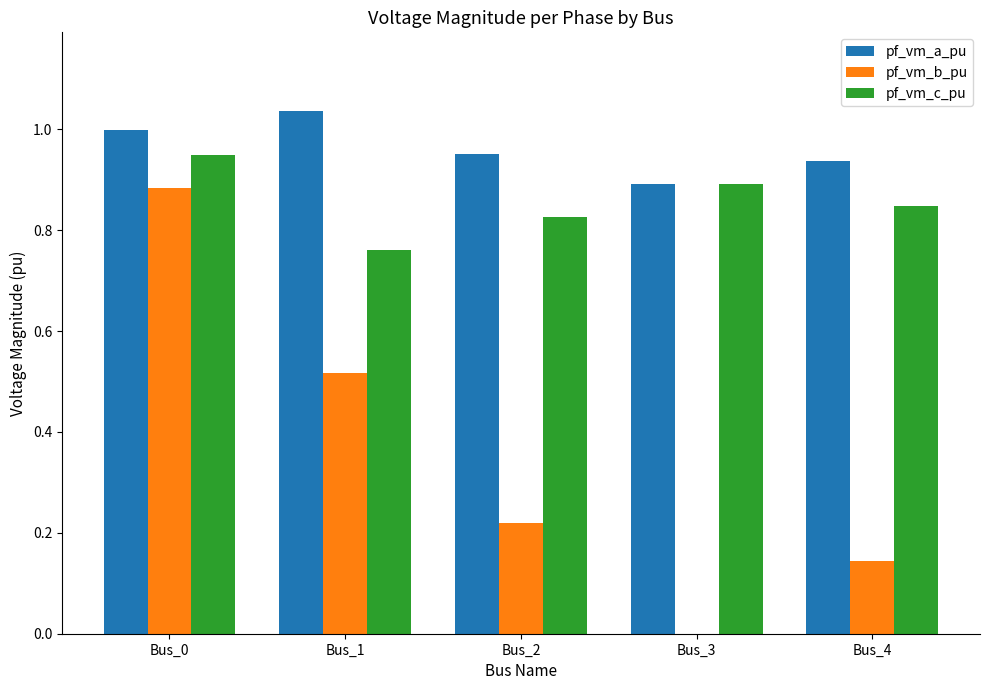

What is the sum of all pf_vm_a_pu values?

4.8